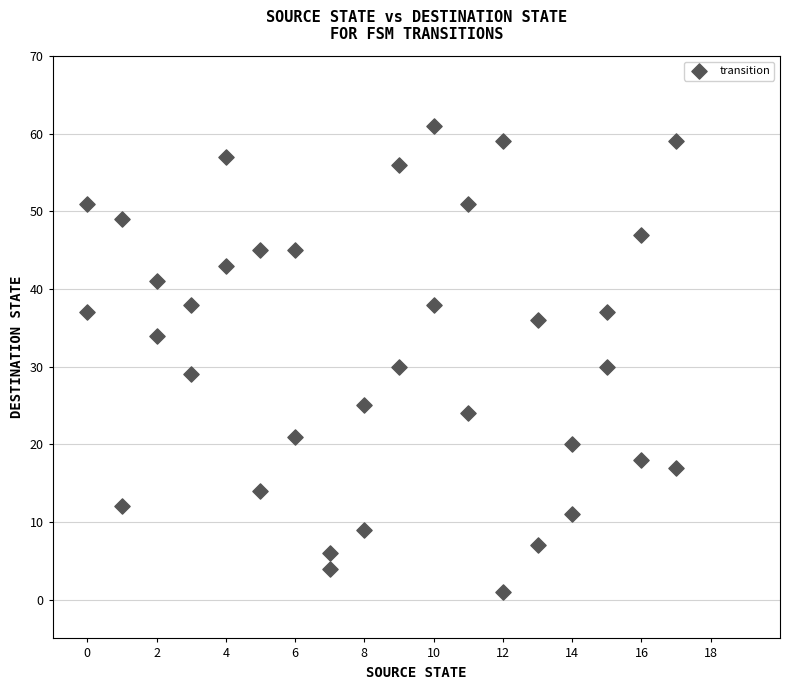

What is the range of X values (max minus min)?

17